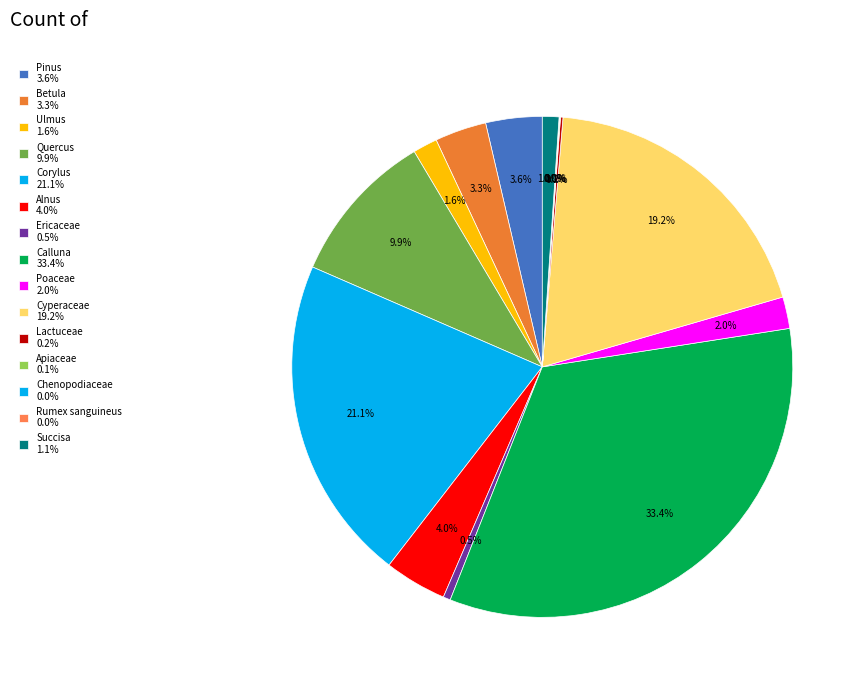

What is the total percentage of Lactuceae and Pinus?

3.8%